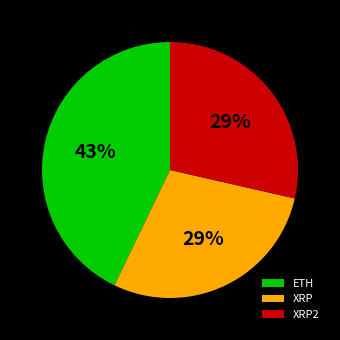

Is there a majority slice in this chart?

No